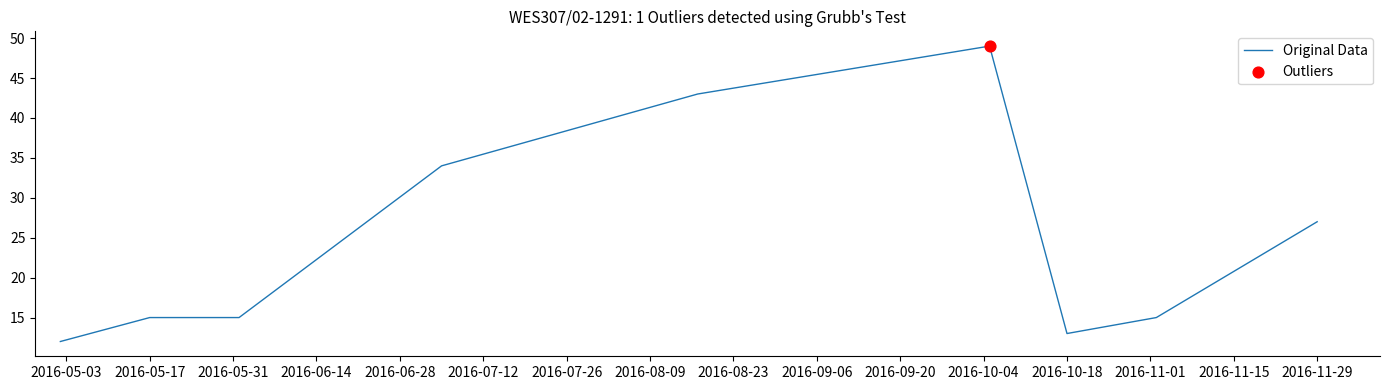

What is the smallest value displayed?

12